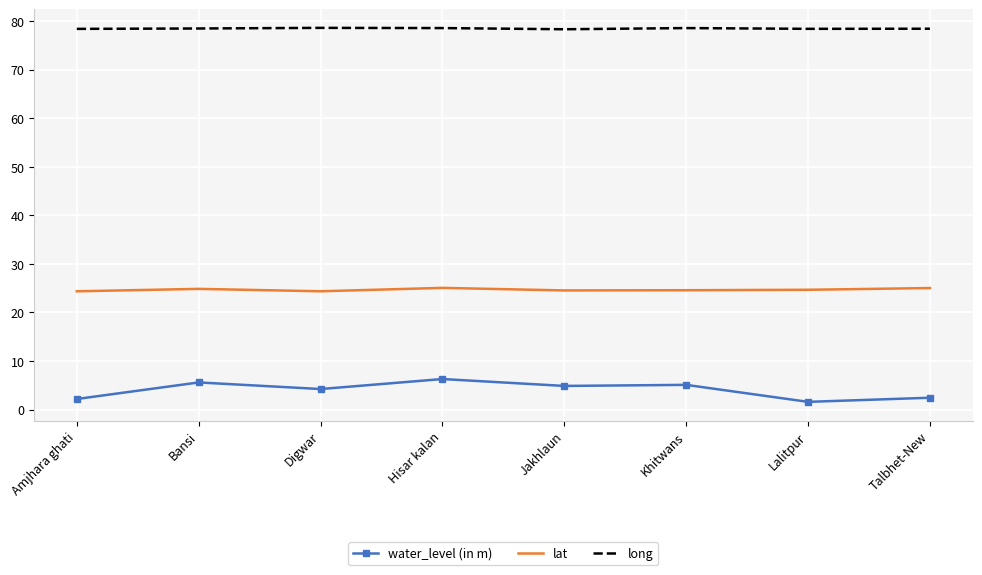

What is the difference between the maximum and minimum values in the water_level (in m) series?

4.7